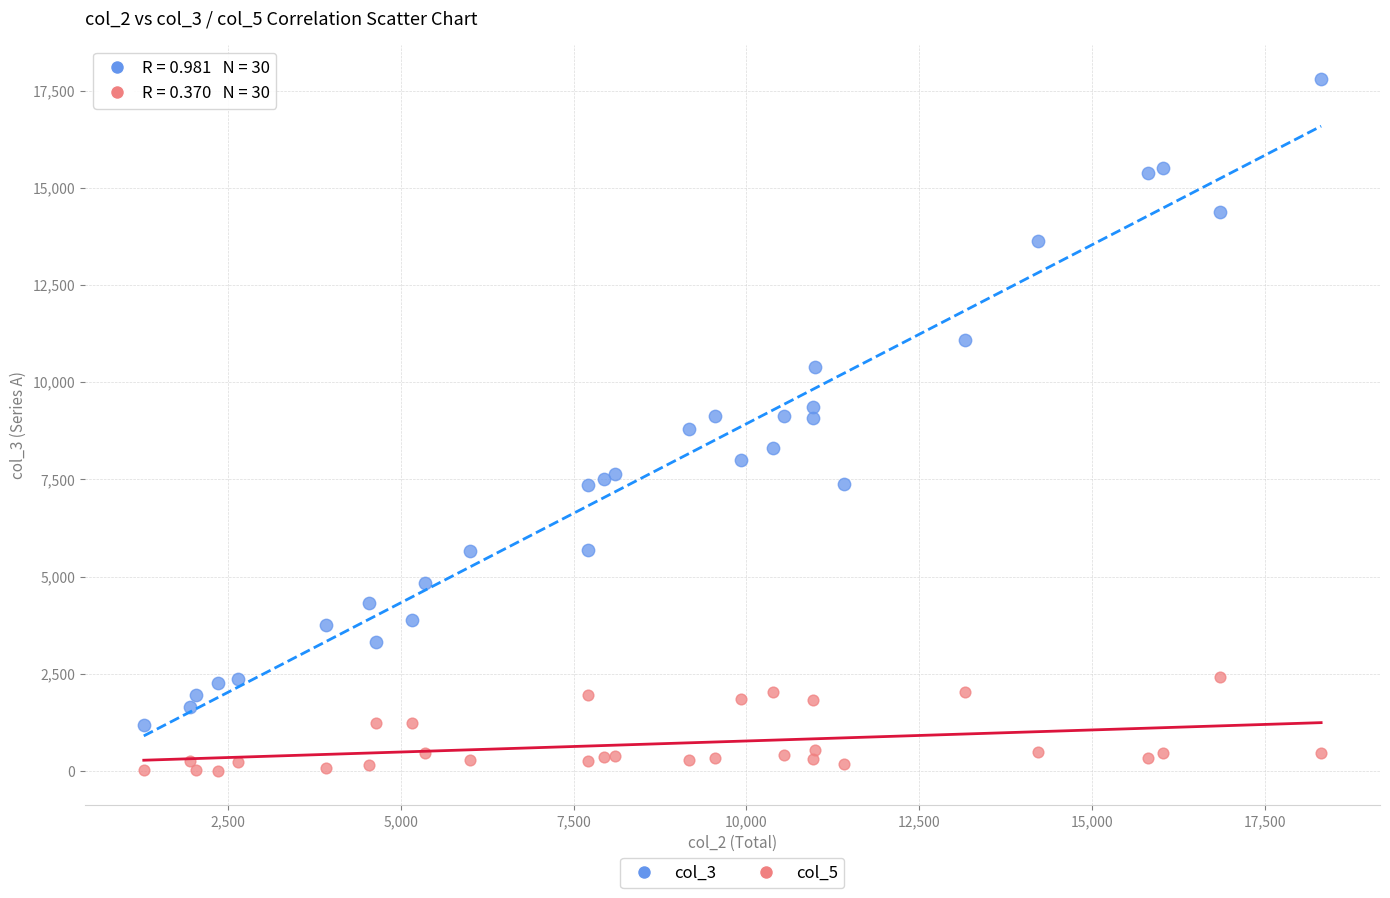

Which series contains the highest Y value?

col_3